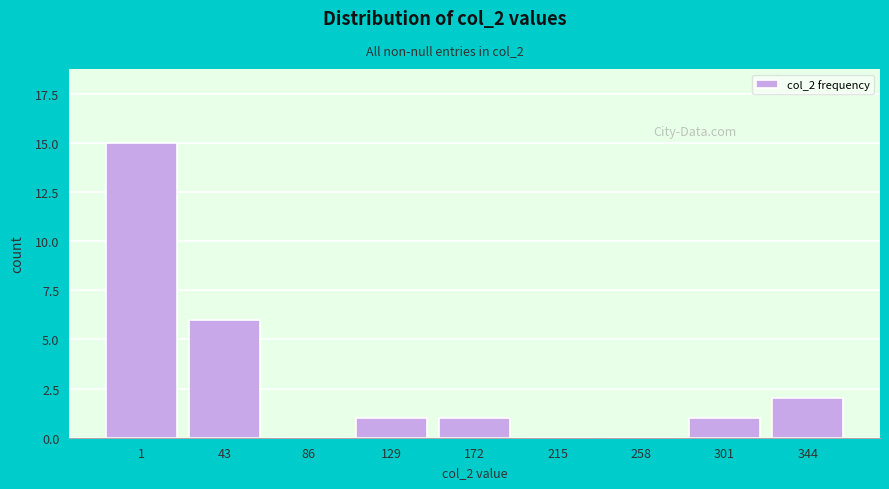

Reading left to right, extract all data points from this chart.

1=15	43=6	86=0	129=1	172=1	215=0	258=0	301=1	344=2